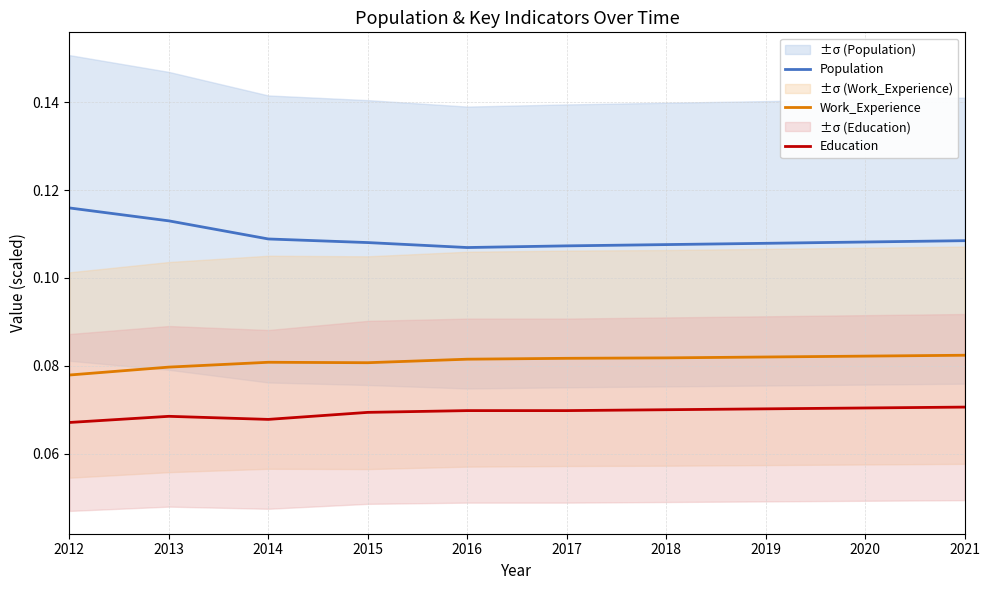

True or false: Education and Work_Experience cross at least once.

False